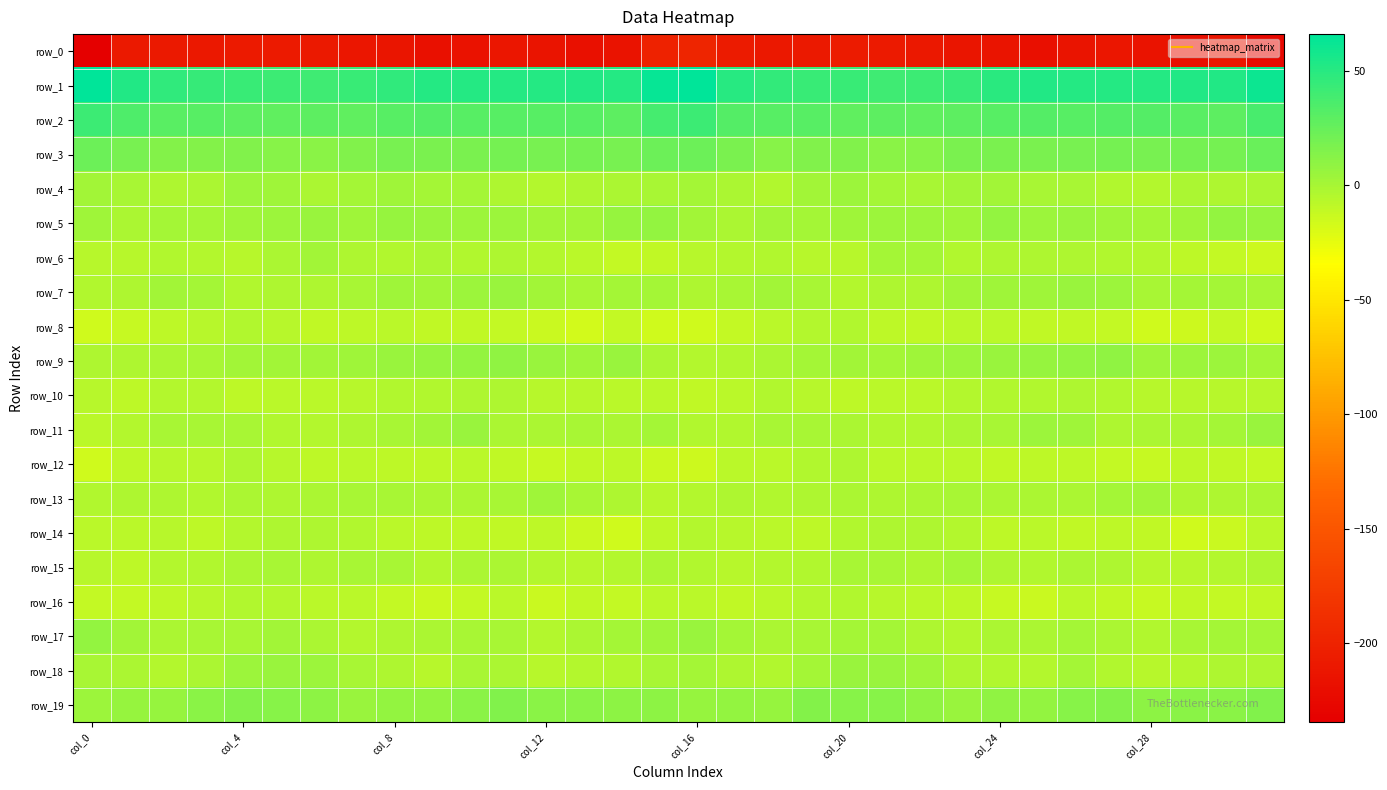

What is the lowest value of the row_18 series?

-6.2